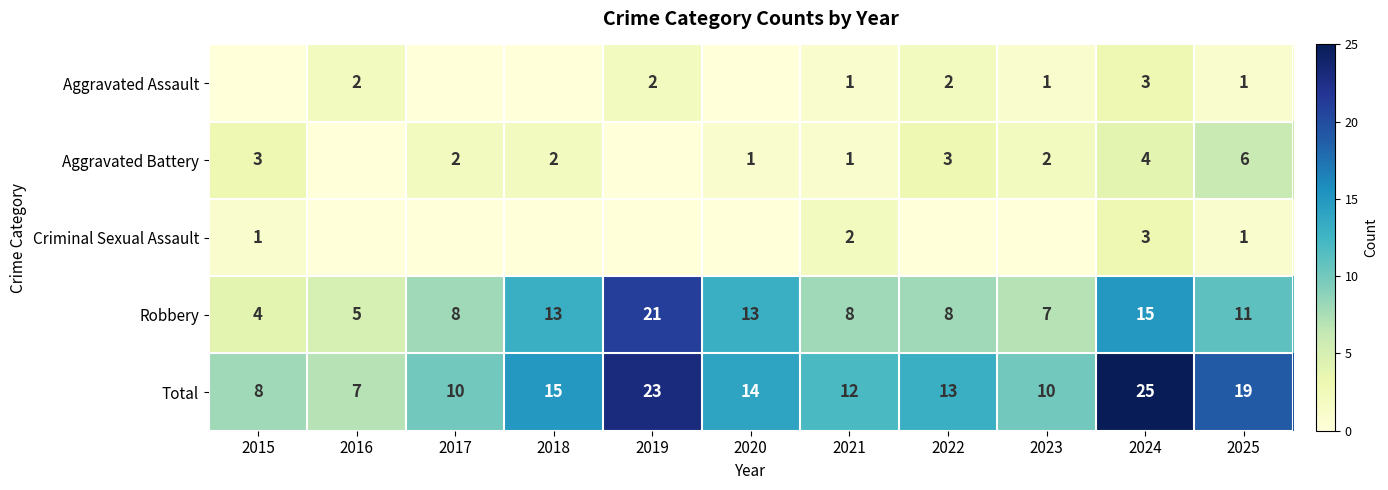

How many values in the Total series are below 13?

5